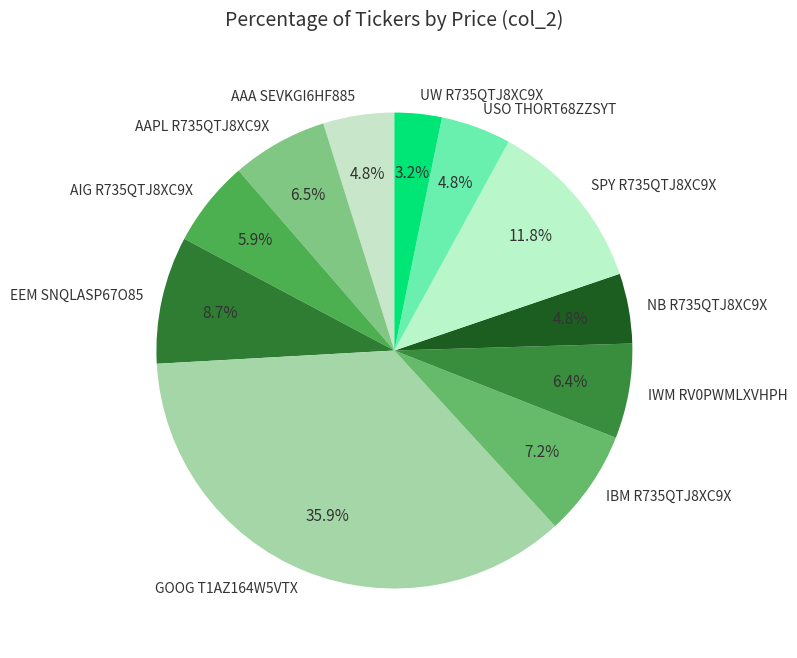

How many slices are in this pie chart?

11